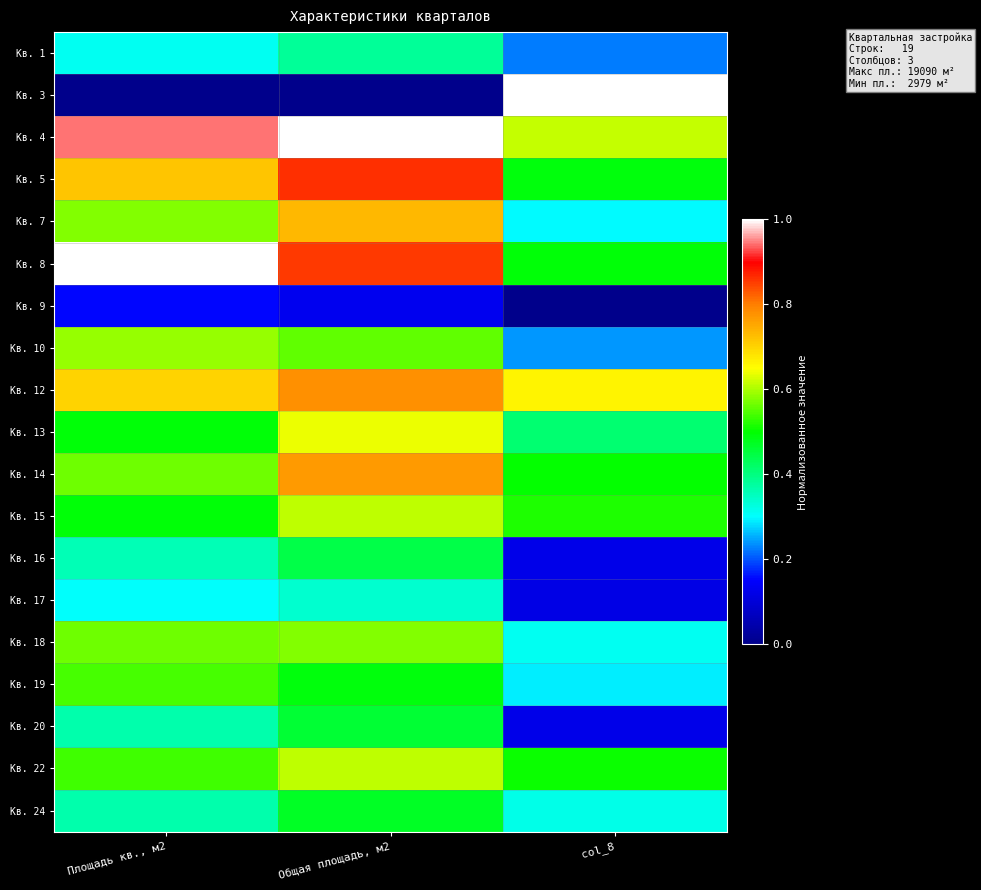

Reading left to right, extract all data points from this chart.

Кв. 1: Площадь кв., м2=0.3	Общая площадь, м2=0.4	col_8=0.2
Кв. 3: Площадь кв., м2=0.0	Общая площадь, м2=0.0	col_8=1.0
Кв. 4: Площадь кв., м2=0.9	Общая площадь, м2=1.0	col_8=0.6
Кв. 5: Площадь кв., м2=0.7	Общая площадь, м2=0.9	col_8=0.5
Кв. 7: Площадь кв., м2=0.6	Общая площадь, м2=0.7	col_8=0.3
Кв. 8: Площадь кв., м2=1.0	Общая площадь, м2=0.9	col_8=0.5
Кв. 9: Площадь кв., м2=0.2	Общая площадь, м2=0.1	col_8=0.0
Кв. 10: Площадь кв., м2=0.6	Общая площадь, м2=0.6	col_8=0.2
Кв. 12: Площадь кв., м2=0.7	Общая площадь, м2=0.8	col_8=0.7
Кв. 13: Площадь кв., м2=0.5	Общая площадь, м2=0.6	col_8=0.4
Кв. 14: Площадь кв., м2=0.6	Общая площадь, м2=0.8	col_8=0.5
Кв. 15: Площадь кв., м2=0.5	Общая площадь, м2=0.6	col_8=0.5
Кв. 16: Площадь кв., м2=0.4	Общая площадь, м2=0.4	col_8=0.1
Кв. 17: Площадь кв., м2=0.3	Общая площадь, м2=0.3	col_8=0.1
Кв. 18: Площадь кв., м2=0.6	Общая площадь, м2=0.6	col_8=0.3
Кв. 19: Площадь кв., м2=0.5	Общая площадь, м2=0.5	col_8=0.3
Кв. 20: Площадь кв., м2=0.4	Общая площадь, м2=0.5	col_8=0.1
Кв. 22: Площадь кв., м2=0.5	Общая площадь, м2=0.6	col_8=0.5
Кв. 24: Площадь кв., м2=0.4	Общая площадь, м2=0.5	col_8=0.3